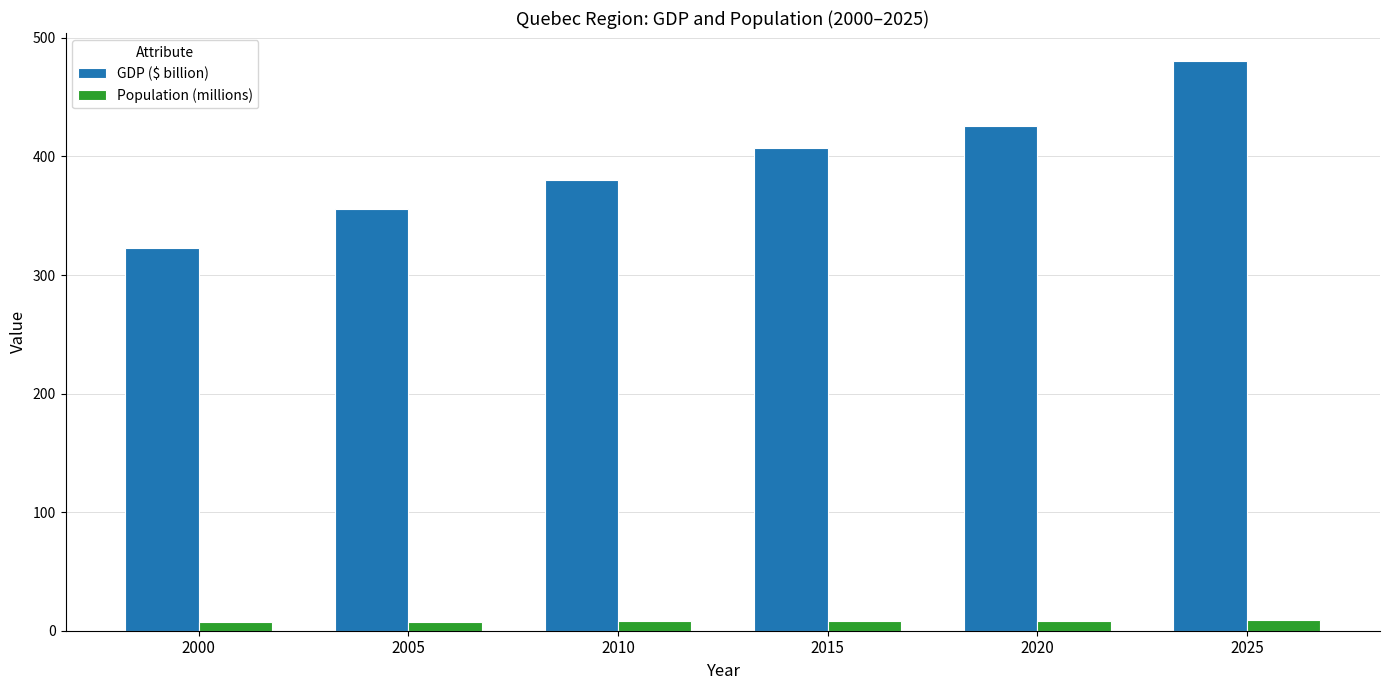

Is the value of Population (millions) at 2015 greater than the value of GDP ($ billion) at 2015?

No